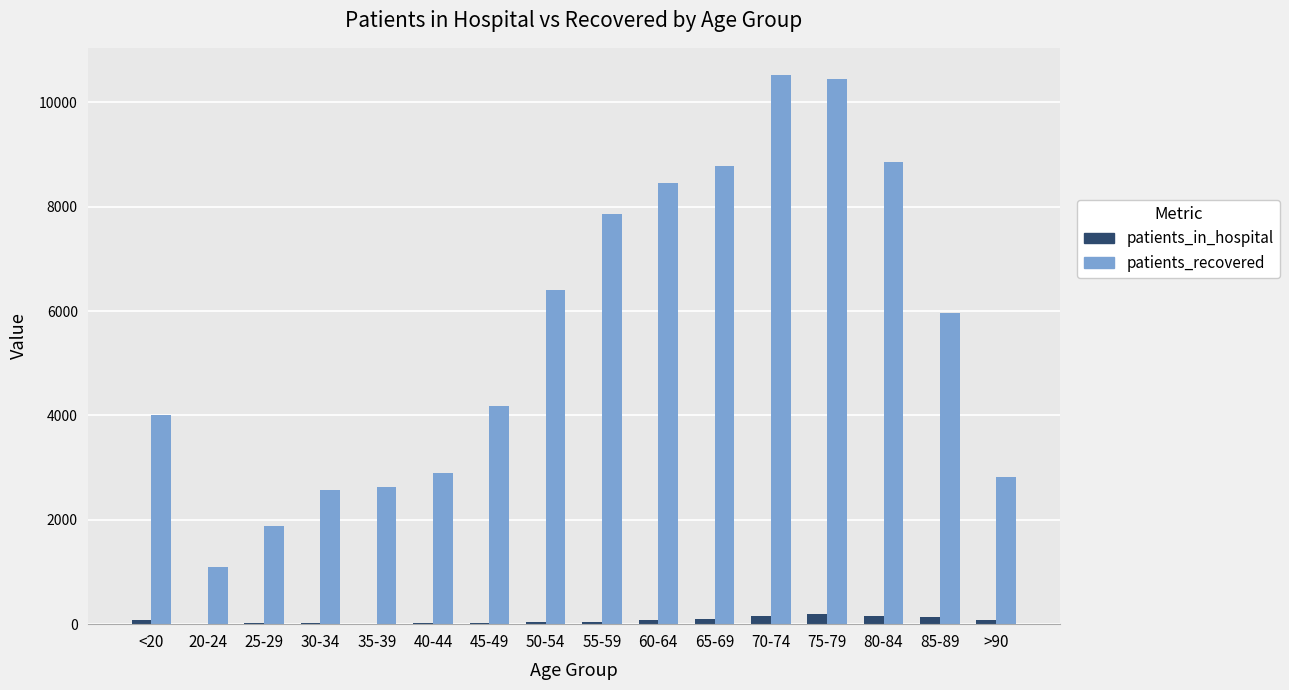

Which series changed the most between 35-39 and 45-49?

patients_recovered